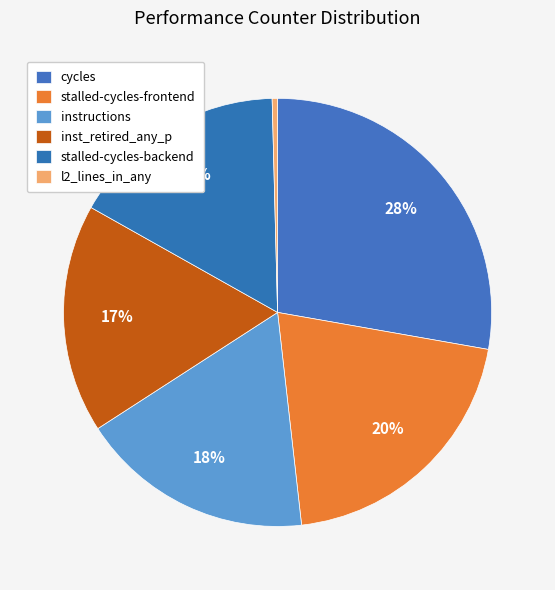

Count the number of slices in the pie.

6